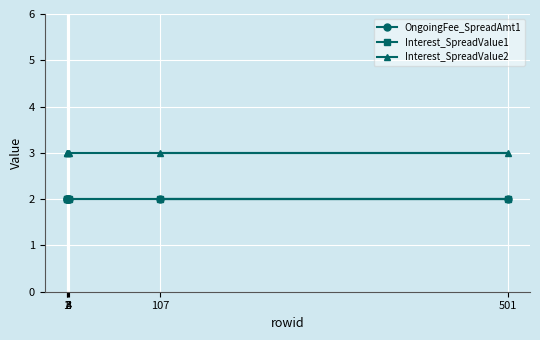

Reading left to right, extract all data points from this chart.

OngoingFee_SpreadAmt1: 1=2	2=2	3=2	4=2	501=2	107=2
Interest_SpreadValue1: 1=2	2=2	3=2	4=2	501=2	107=2
Interest_SpreadValue2: 1=3	2=3	3=3	4=3	501=3	107=3